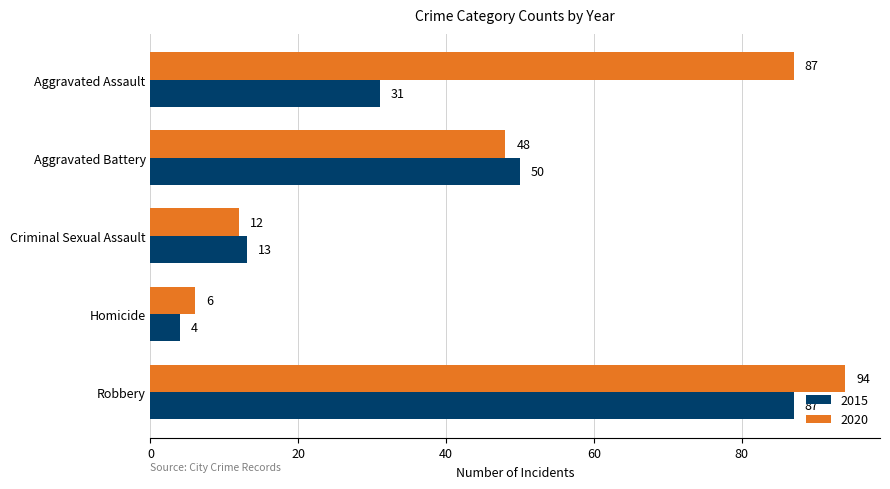

What value does the 2020 series have at Aggravated Battery, to the nearest 5?

50